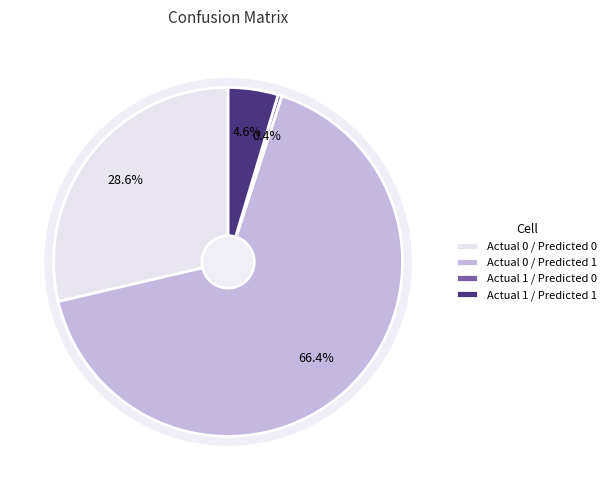

To the nearest percent, what is the combined percentage of Actual 1 / Predicted 0 and Actual 0 / Predicted 0?

29%